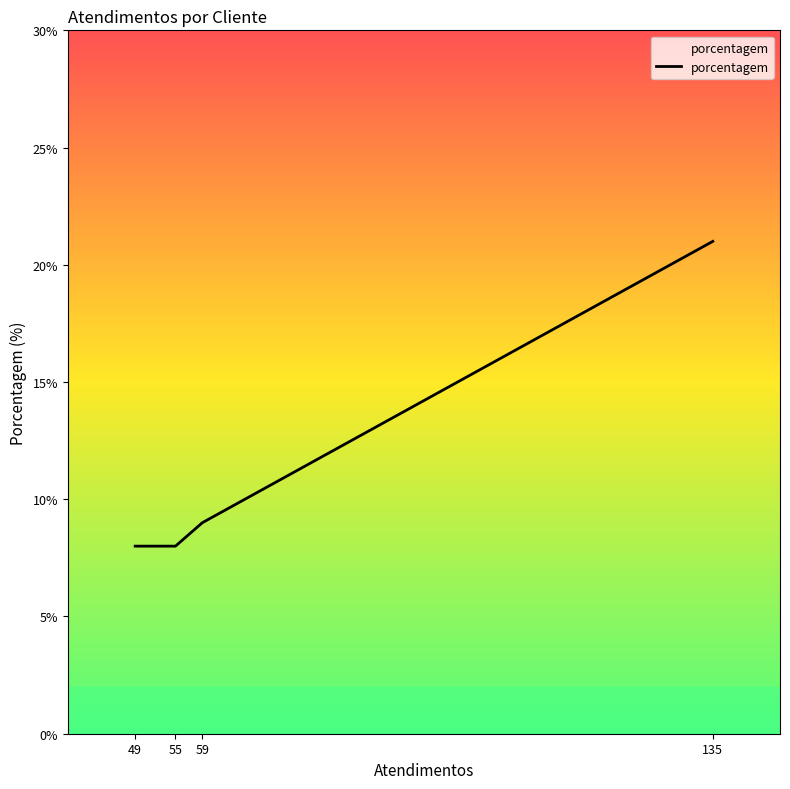

True or false: there are more than 0 points higher than both neighbors.

False